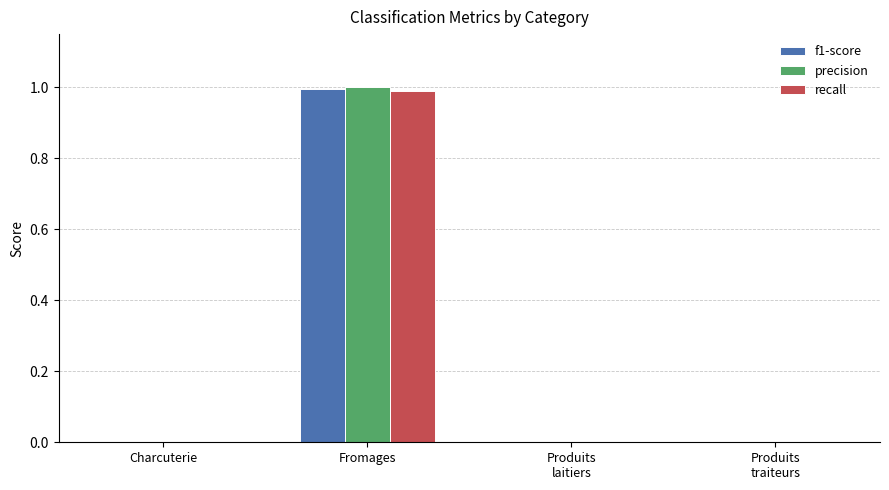

How many groups of bars are there?

4